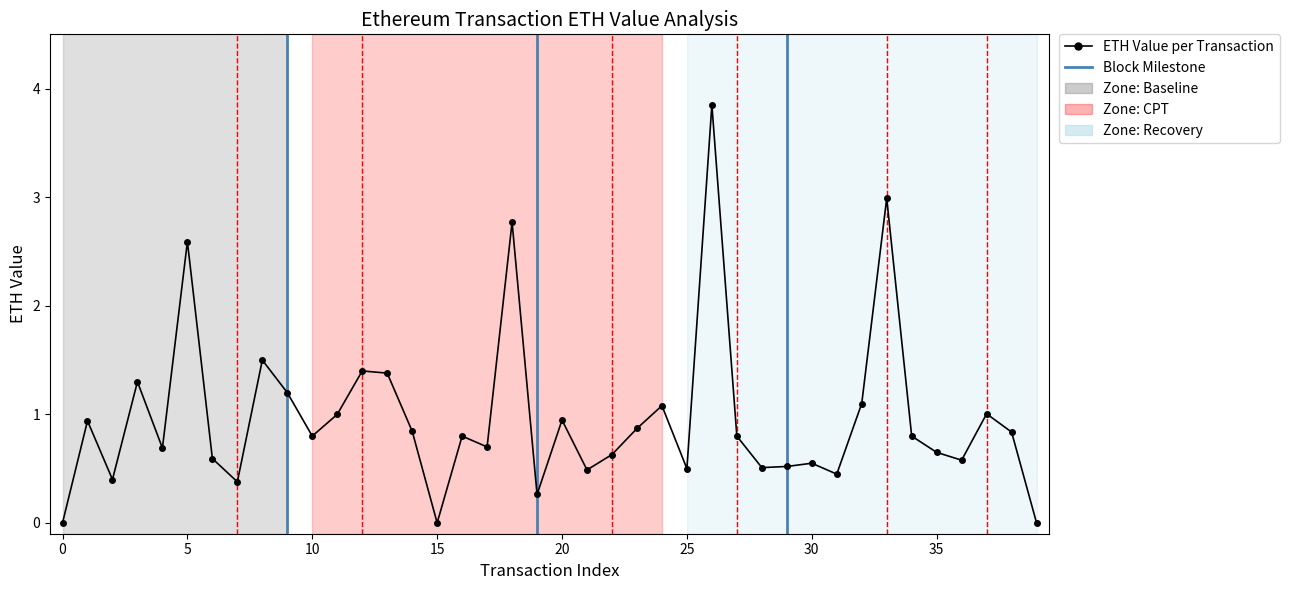

What is the change in value from 12 to 19?

-1.1